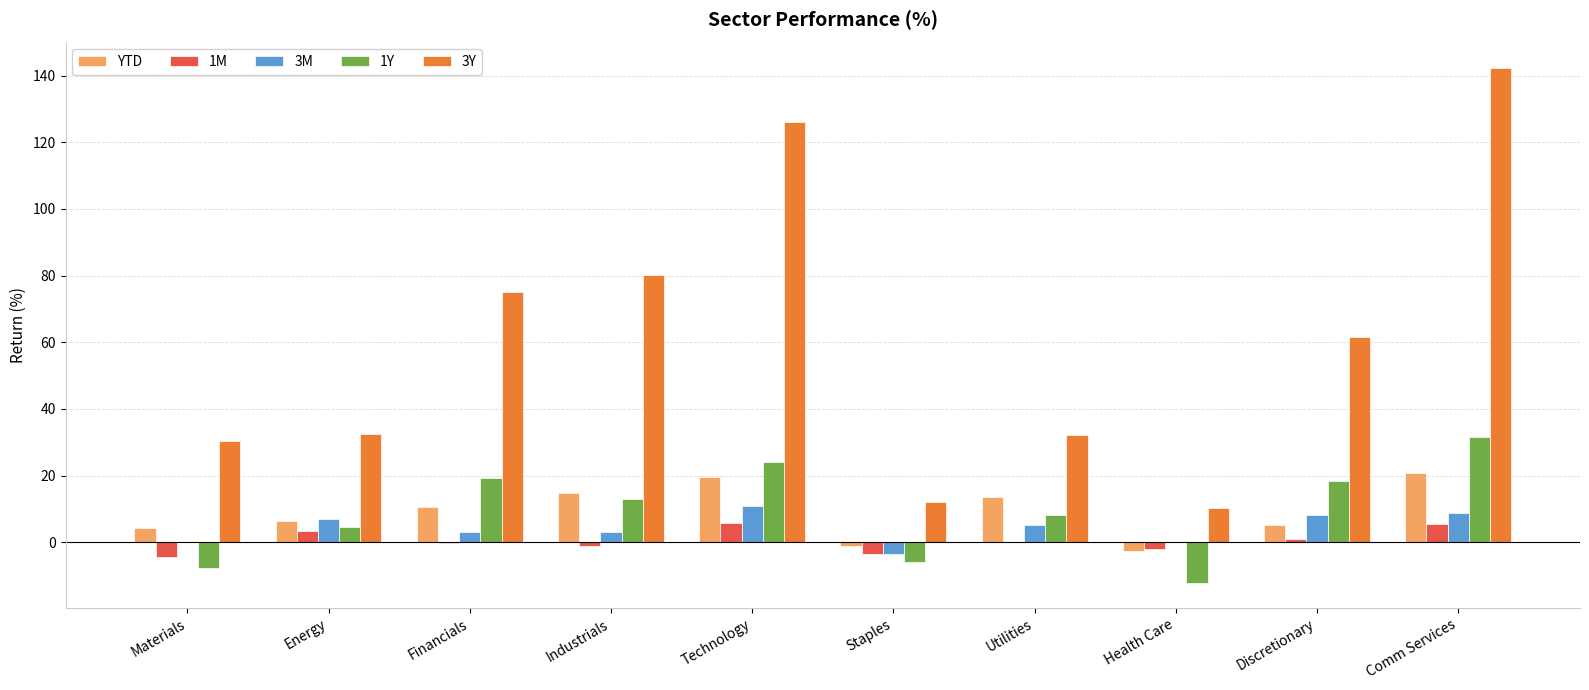

How many series are shown in this chart?

5